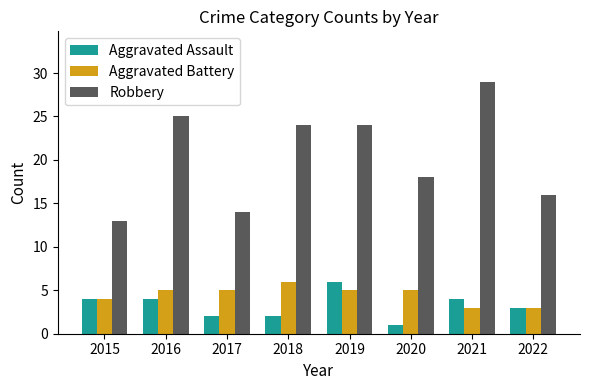

At how many categories does at least one series exceed 20?

4